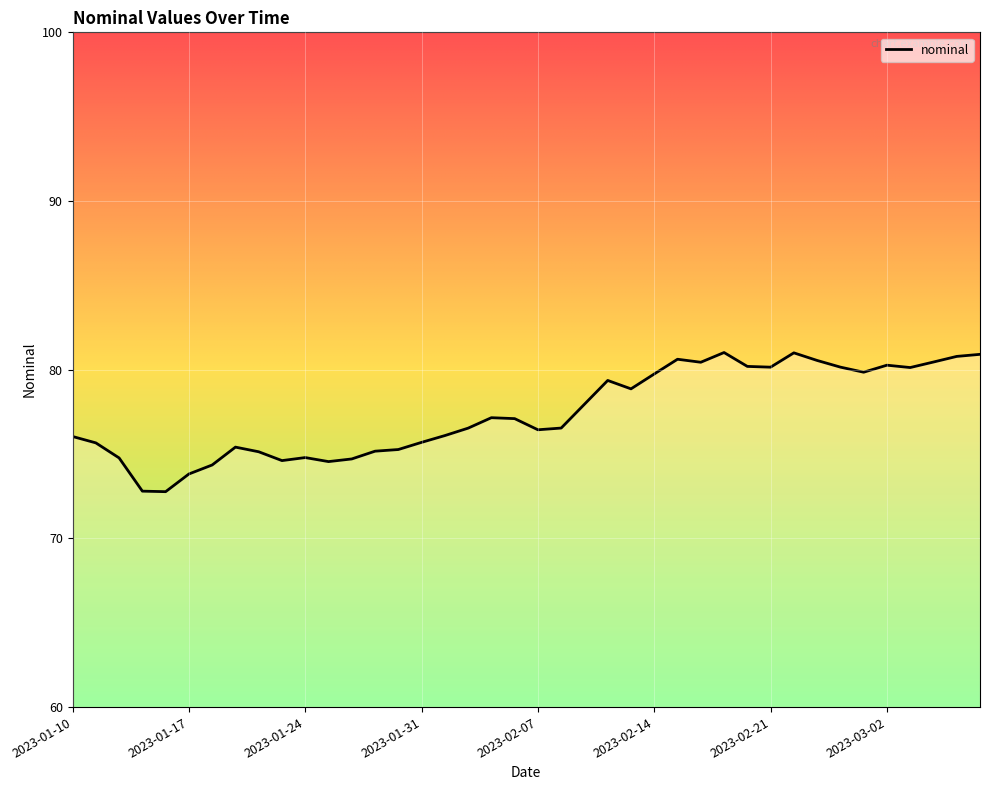

What is the greatest value displayed?

81.0